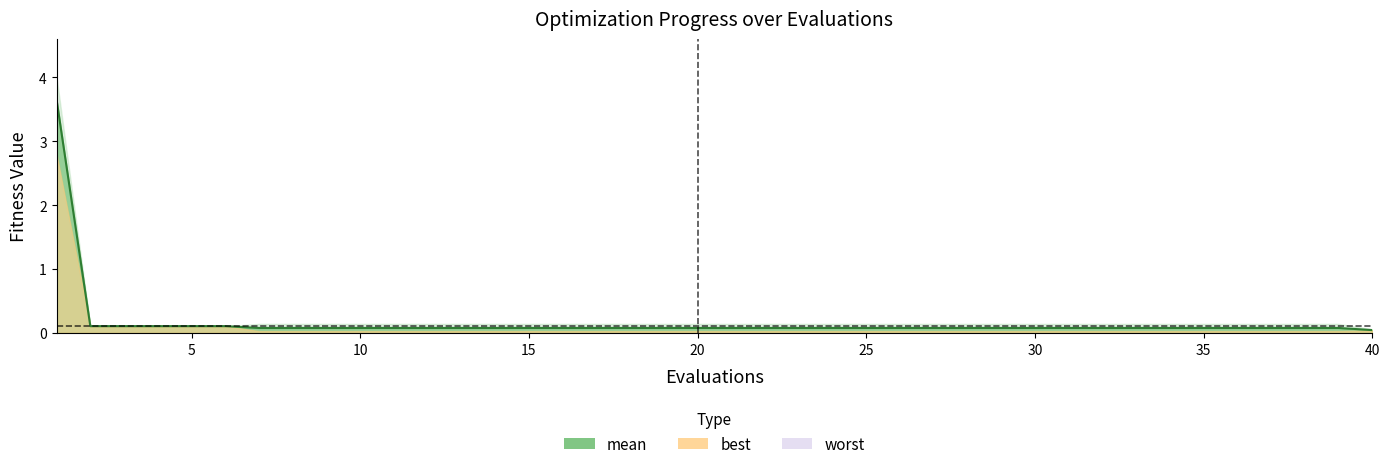

How many categories are shown in the chart?

40